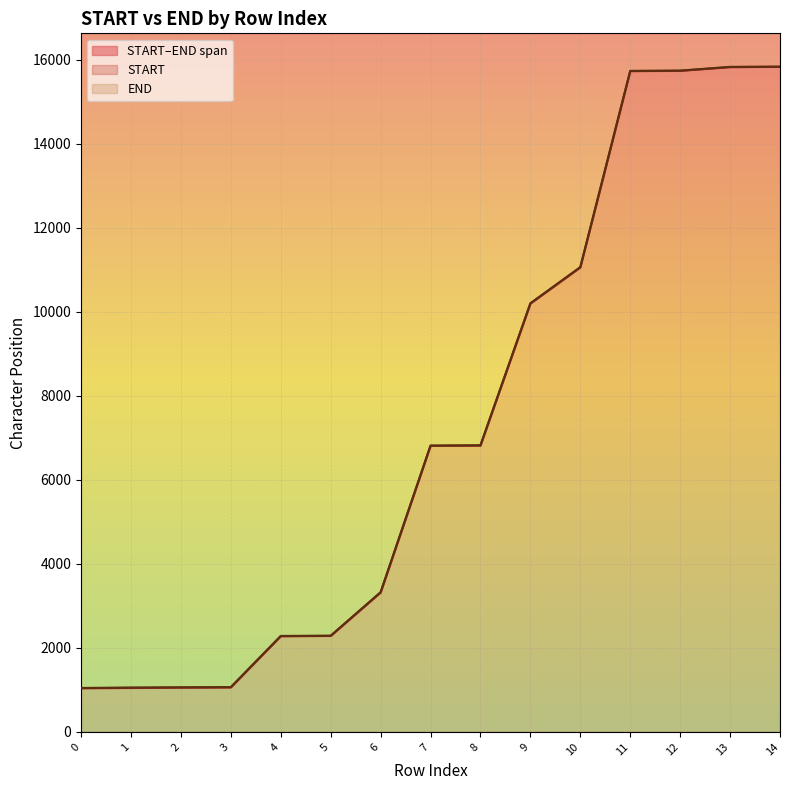

Reading left to right, extract all data points from this chart.

START: 0=1041	1=1047	2=1058	3=1061	4=2279	5=2286	6=3320	7=6812	8=6819	9=10199	10=11060	11=15733	12=15740	13=15828	14=15835
END: 0=1046	1=1057	2=1060	3=1067	4=2285	5=2291	6=3326	7=6818	8=6824	9=10205	10=11066	11=15739	12=15745	13=15834	14=15840